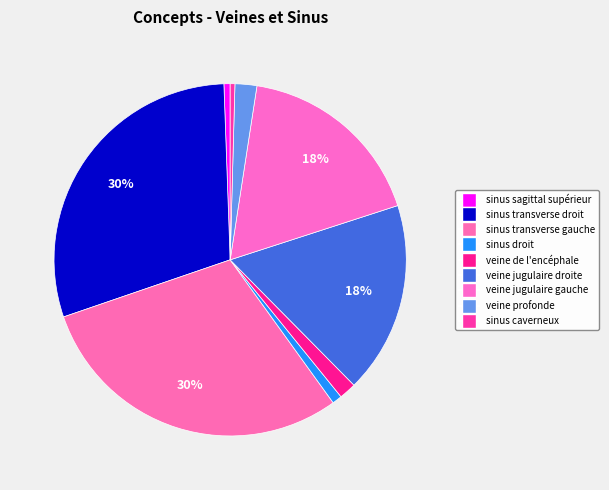

What percentage is NOT represented by sinus droit?

99.1%